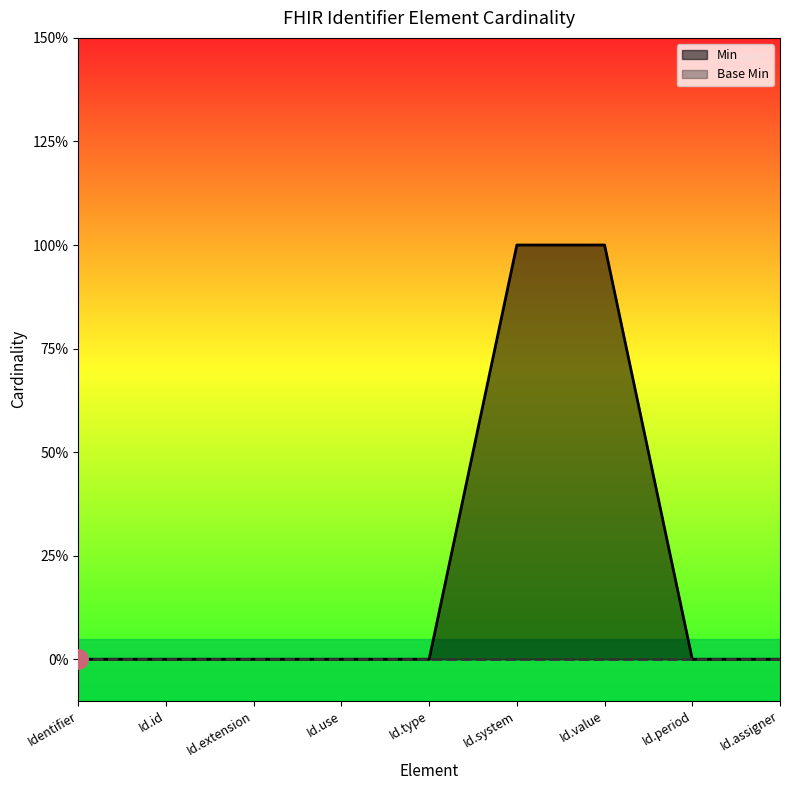

True or false: the data has more than 2 interior local peaks.

False